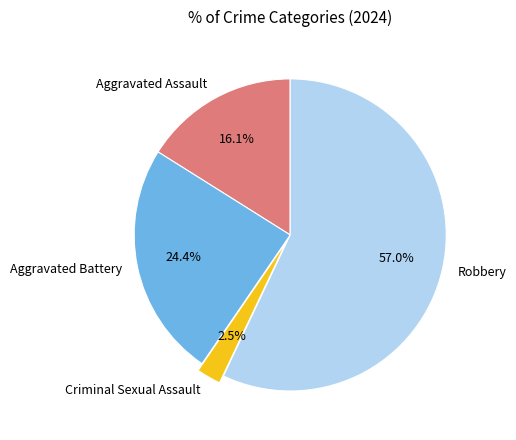

Combined, do Aggravated Assault and Criminal Sexual Assault account for over 50%?

No